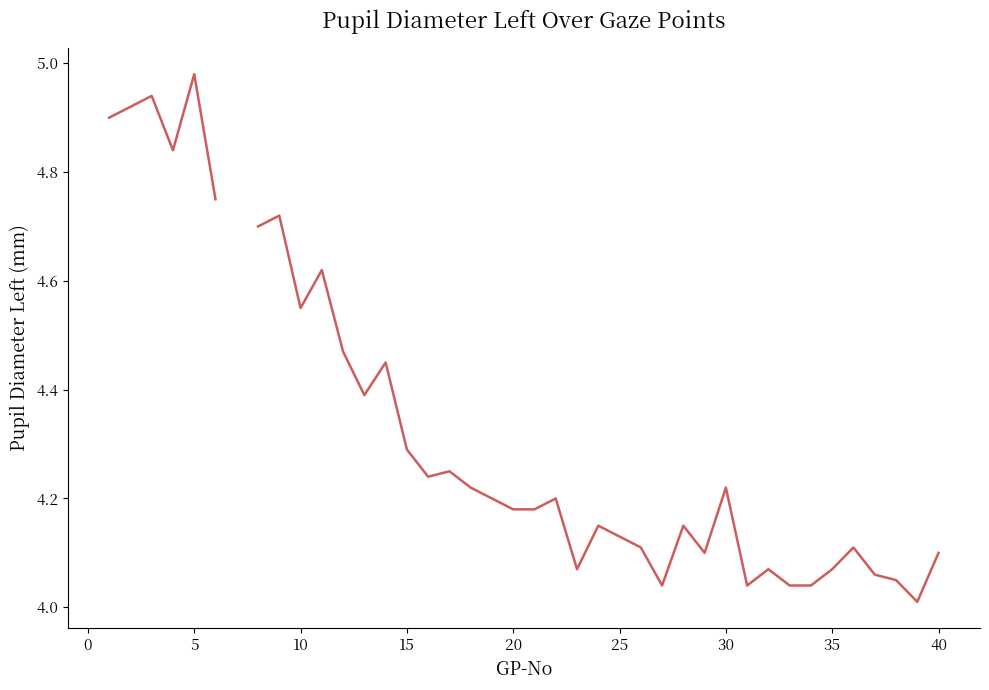

Does the chart display data point markers on the line(s)?

No